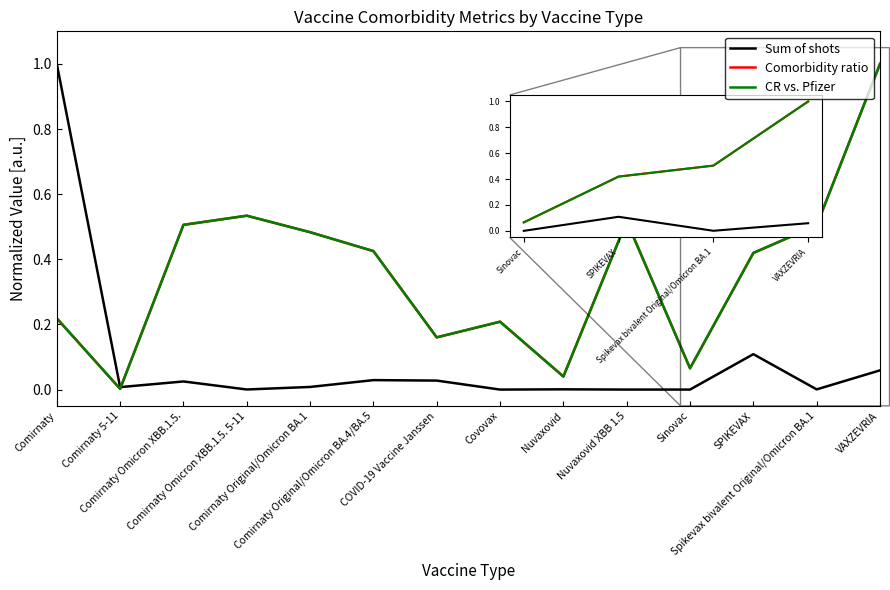

What is the label of the 10th point from the left?

Nuvaxovid XBB 1.5